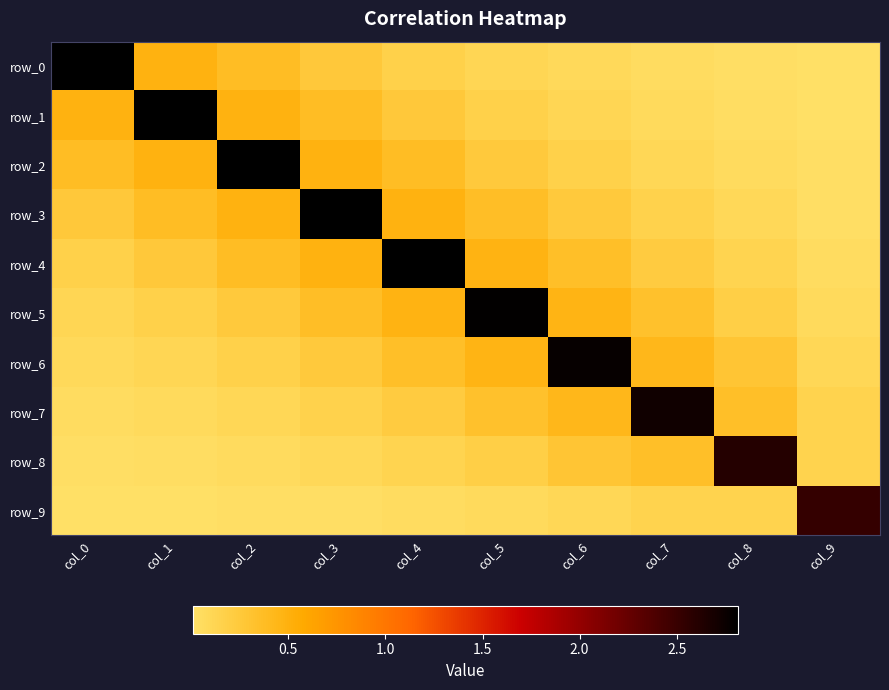

Reading left to right, transcribe all the data shown in this chart.

row_0: 2.8	0.5	0.4	0.3	0.2	0.1	0.1	0.0	0.0	0.0
row_1: 0.5	2.8	0.5	0.4	0.3	0.2	0.1	0.1	0.0	0.0
row_2: 0.4	0.5	2.8	0.5	0.4	0.3	0.2	0.1	0.1	0.0
row_3: 0.3	0.4	0.5	2.8	0.5	0.4	0.2	0.2	0.1	0.0
row_4: 0.2	0.3	0.4	0.5	2.8	0.5	0.4	0.2	0.1	0.0
row_5: 0.1	0.2	0.3	0.4	0.5	2.8	0.5	0.3	0.2	0.1
row_6: 0.1	0.1	0.2	0.2	0.4	0.5	2.8	0.4	0.3	0.1
row_7: 0.0	0.1	0.1	0.2	0.2	0.3	0.4	2.7	0.4	0.2
row_8: 0.0	0.0	0.1	0.1	0.1	0.2	0.3	0.4	2.6	0.1
row_9: 0.0	0.0	0.0	0.0	0.0	0.1	0.1	0.2	0.1	2.5